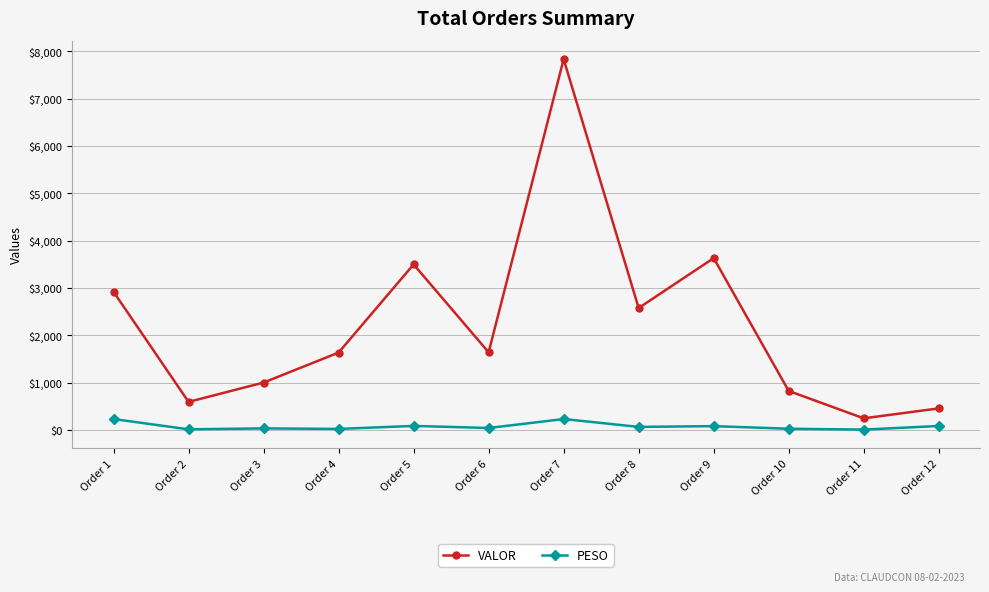

How many interior local valleys does the VALOR series have?

4